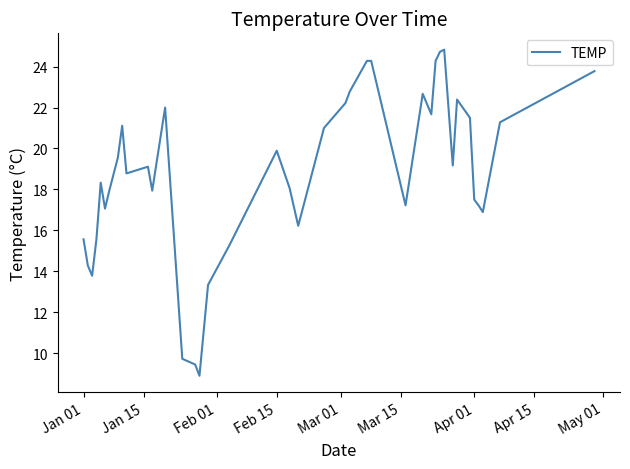

What is the difference between the maximum and minimum values?

15.9